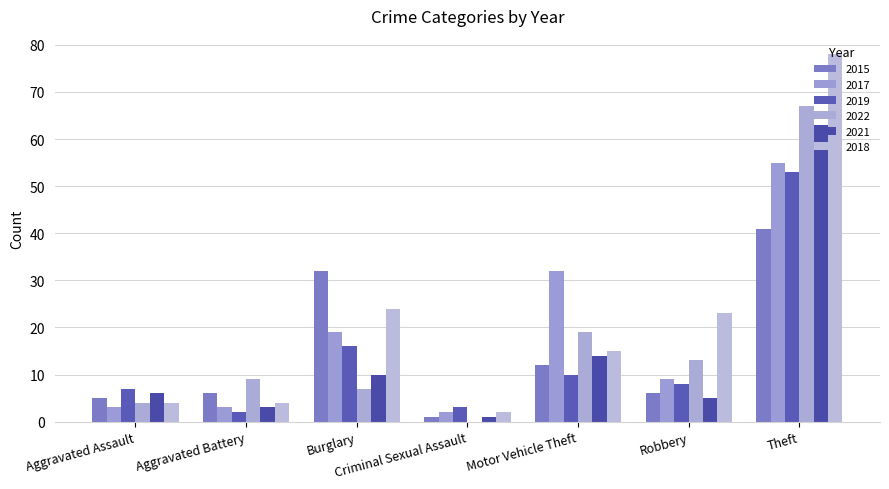

What is the average value of the 2015 series?

15